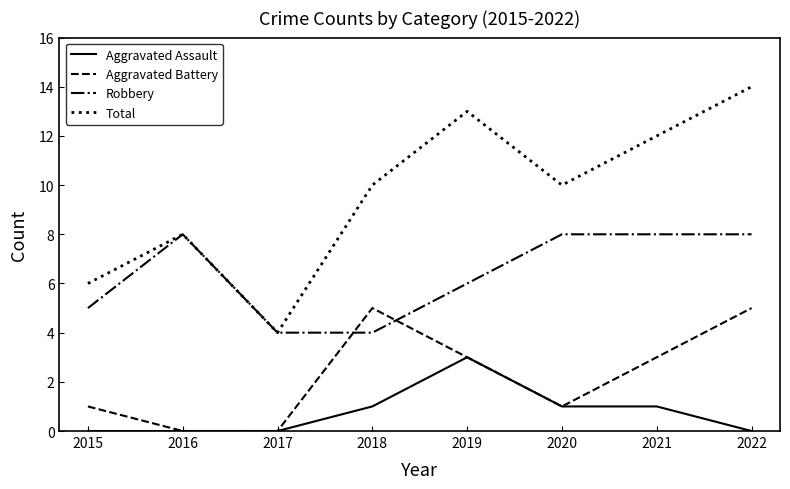

At how many categories does at least one series exceed 5?

7